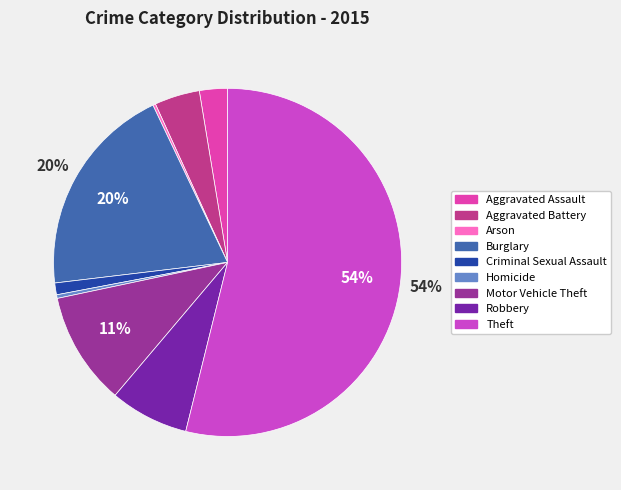

What percentage do Criminal Sexual Assault and Theft together represent?

55.0%